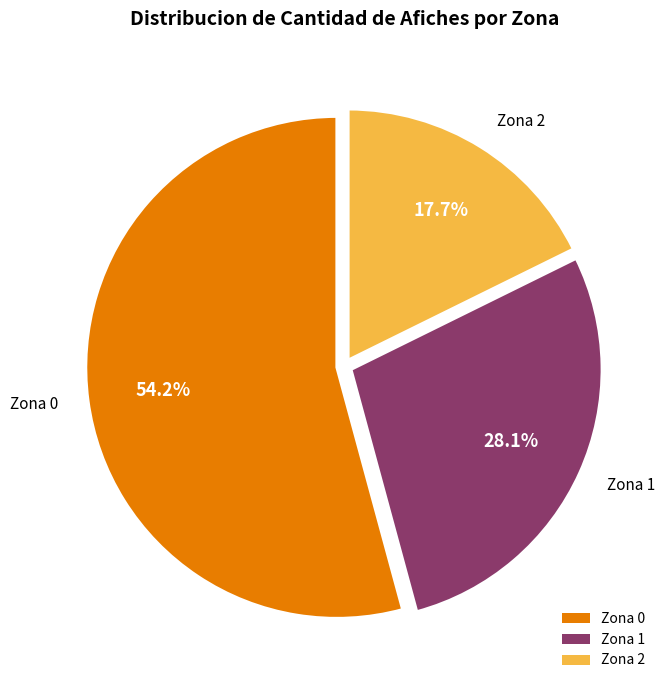

What is the total percentage of Zona 0 and Zona 1?

82.3%